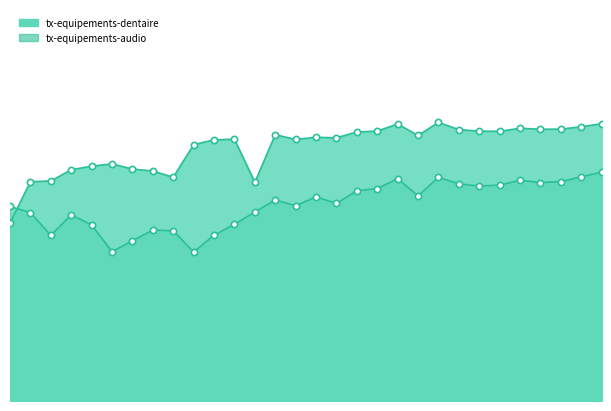

At how many categories does at least one series exceed 64?

20